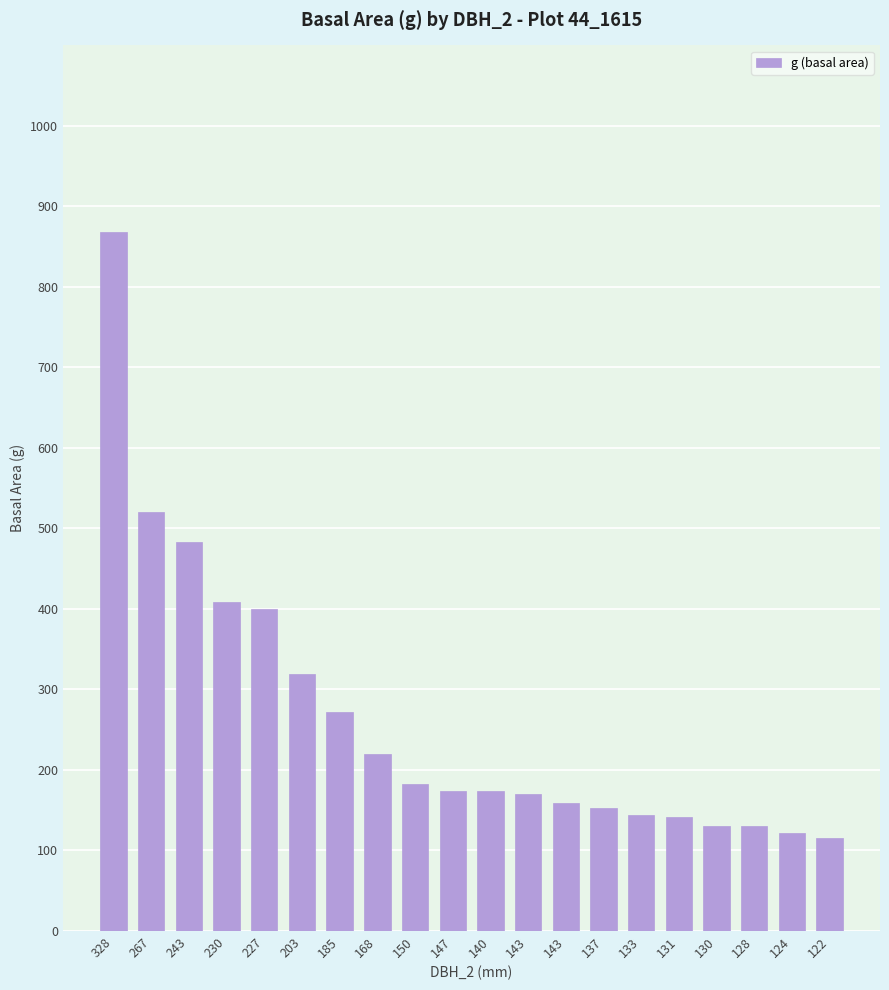

Does the chart contain any negative values?

No